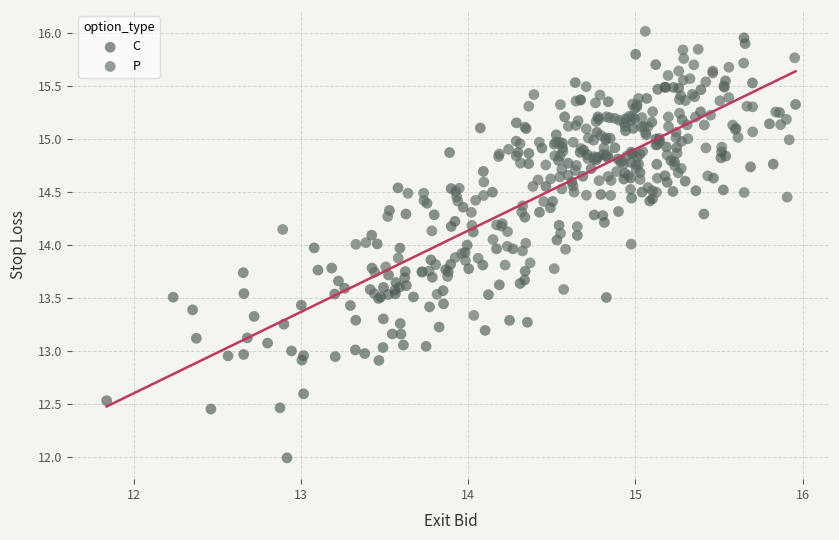

Which series has the widest spread of Y values?

C